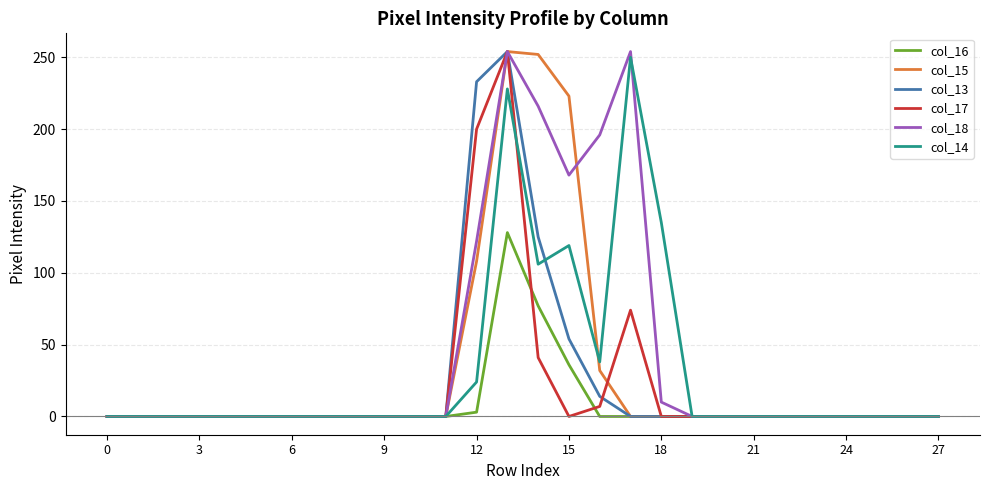

How many lines are shown in the chart?

6